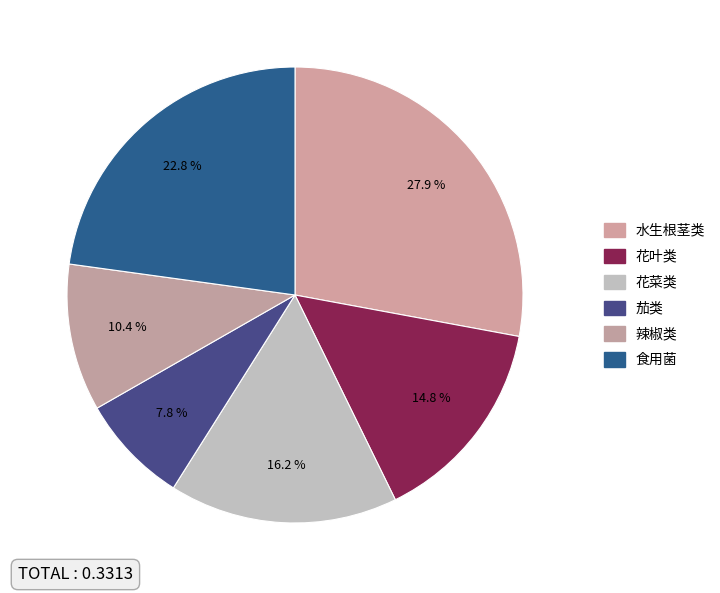

Count the number of slices in the pie.

6